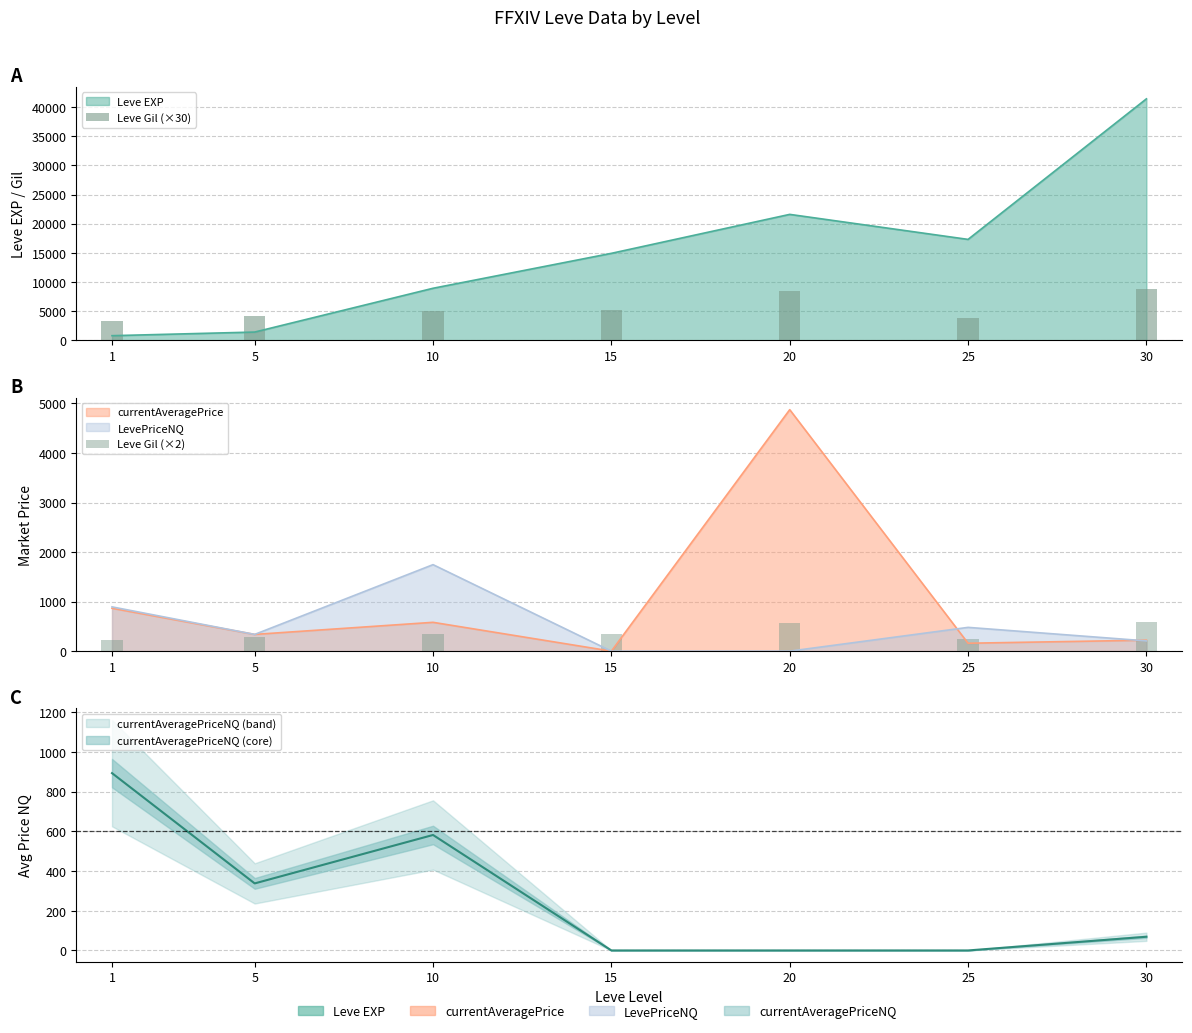

Rank the series at 5 from lowest to highest value.

Leve Gil (×2), Leve Gil (×30)